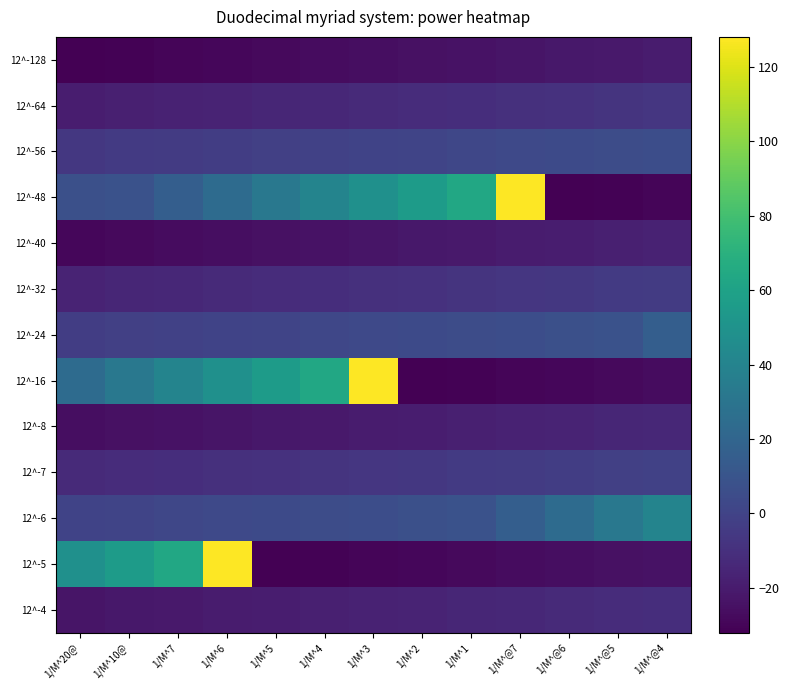

At 1/M^2, list the series in order from smallest to largest.

12^-16, 12^-5, 12^-128, 12^-40, 12^-8, 12^-4, 12^-64, 12^-32, 12^-7, 12^-56, 12^-24, 12^-6, 12^-48